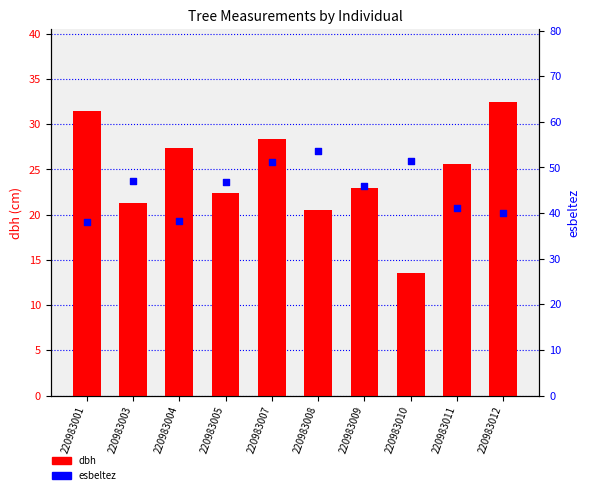

What are all the series names shown in the legend?

dbh, esbeltez